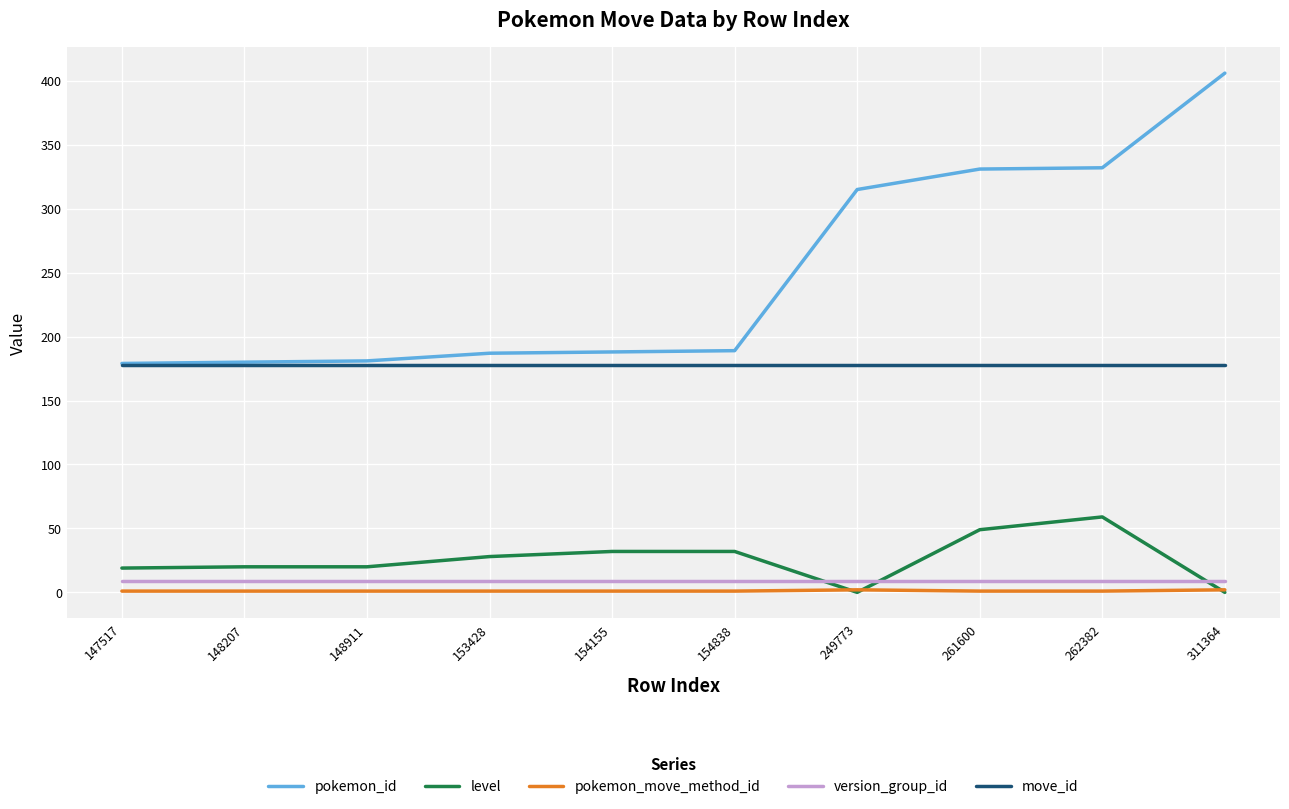

How many lines are shown in the chart?

5